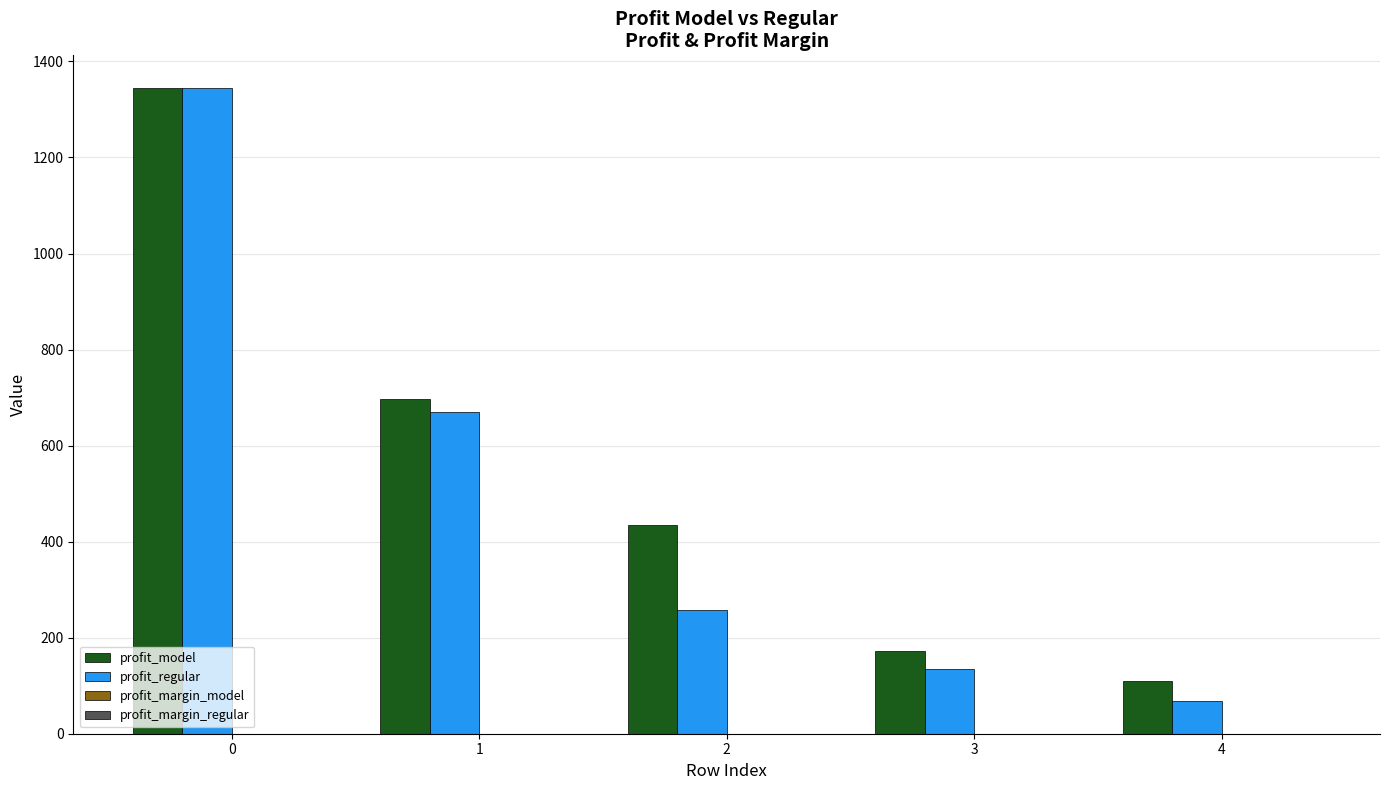

Which series has the largest total across all categories?

profit_model